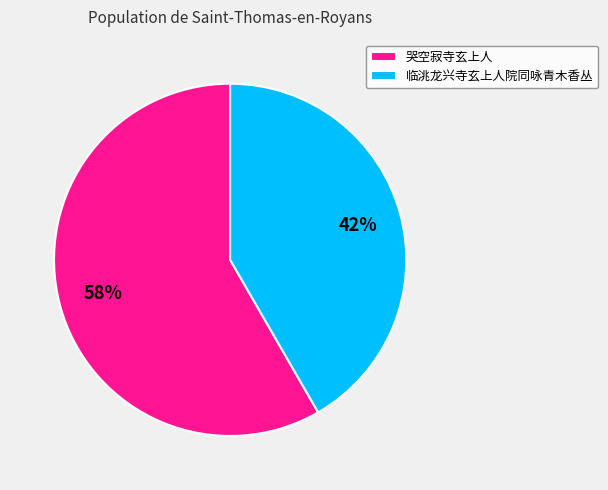

How many slices are in this pie chart?

2